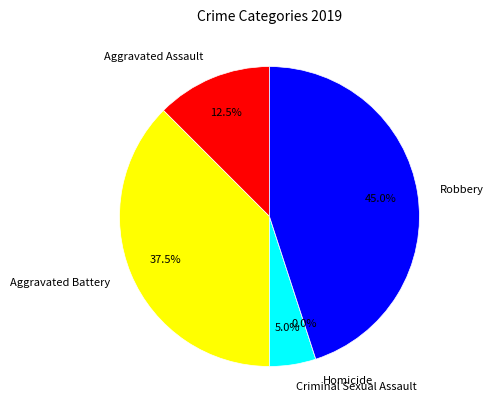

Which category has the smallest portion of the pie?

Homicide